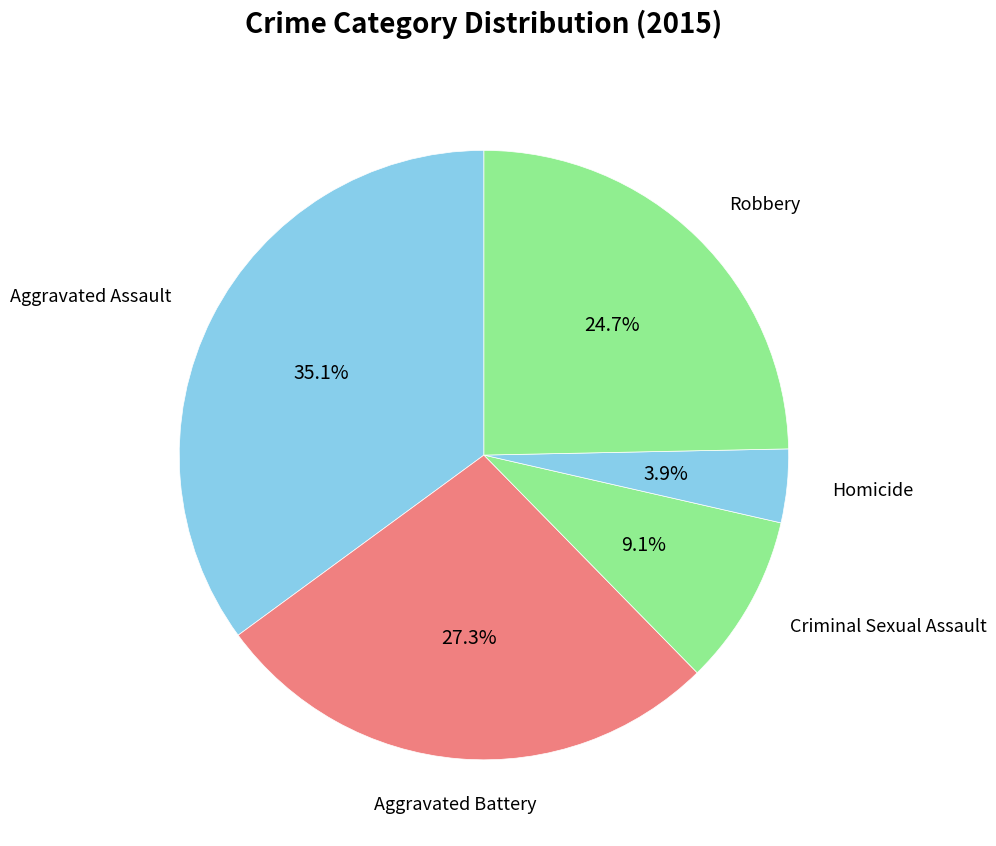

Is there any slice that represents more than half of the pie?

No